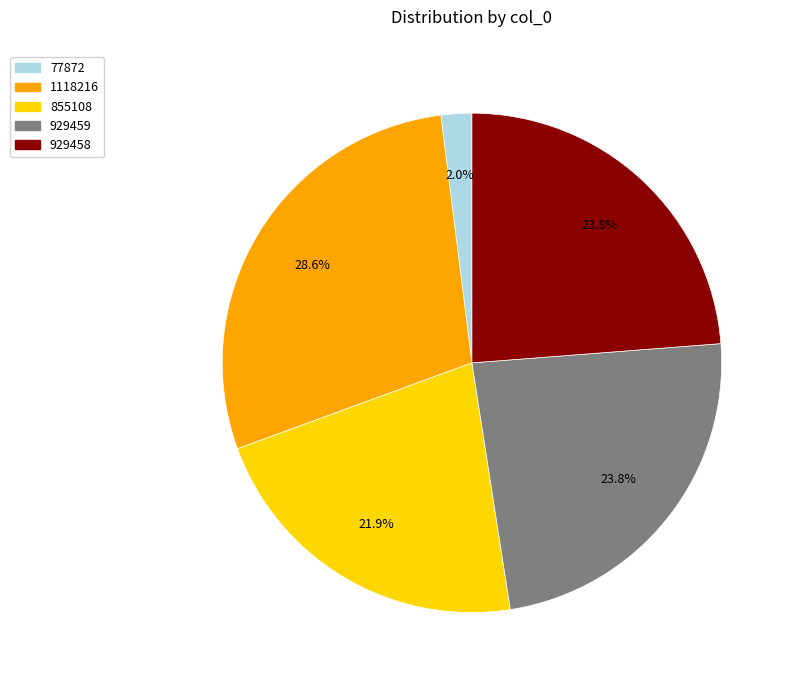

Which has a higher value, 929458 or 1118216?

1118216